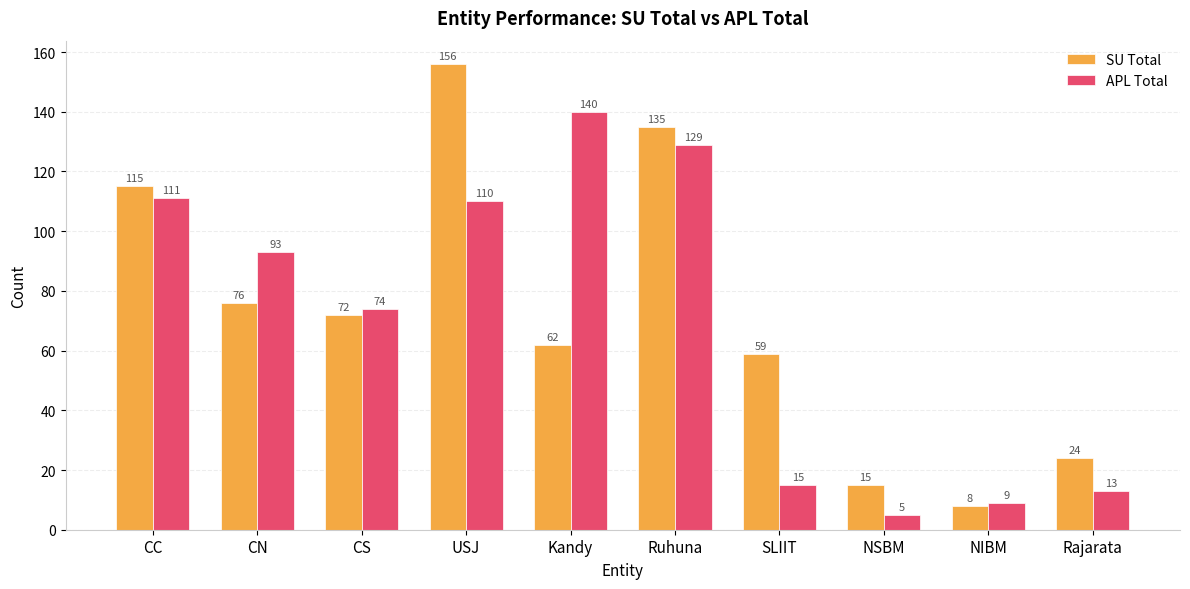

At which label does APL Total first exceed 93?

CC